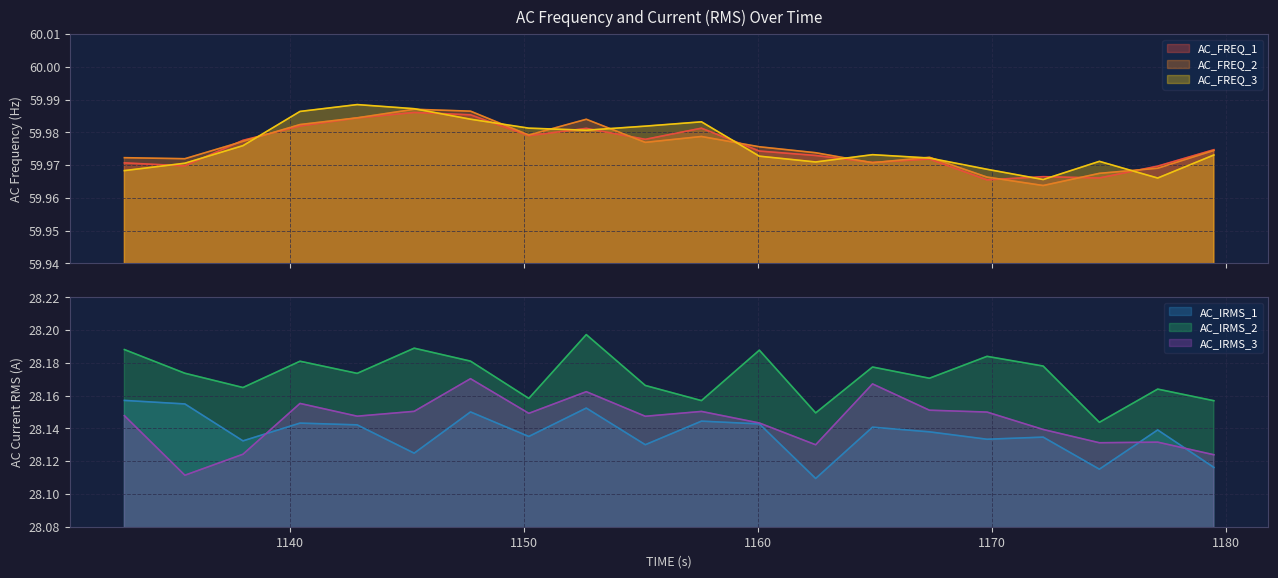

What is the label of the 20th point from the right?

1132.92812